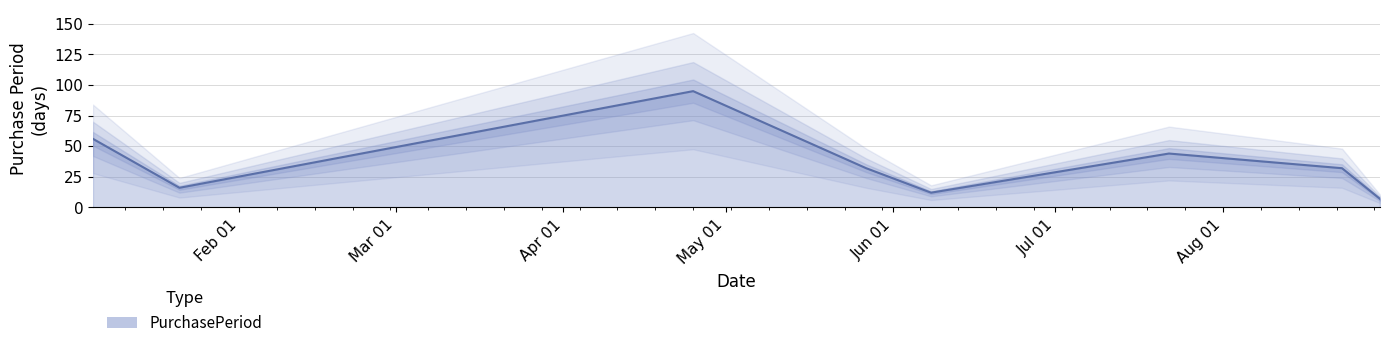

At which label does the data first exceed 32?

2016-01-05